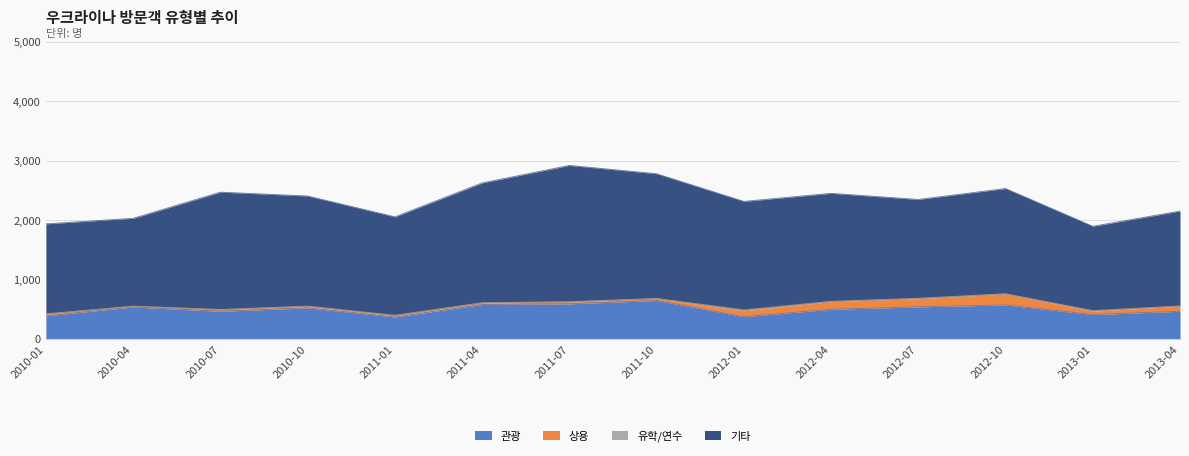

How many lines are shown in the chart?

4